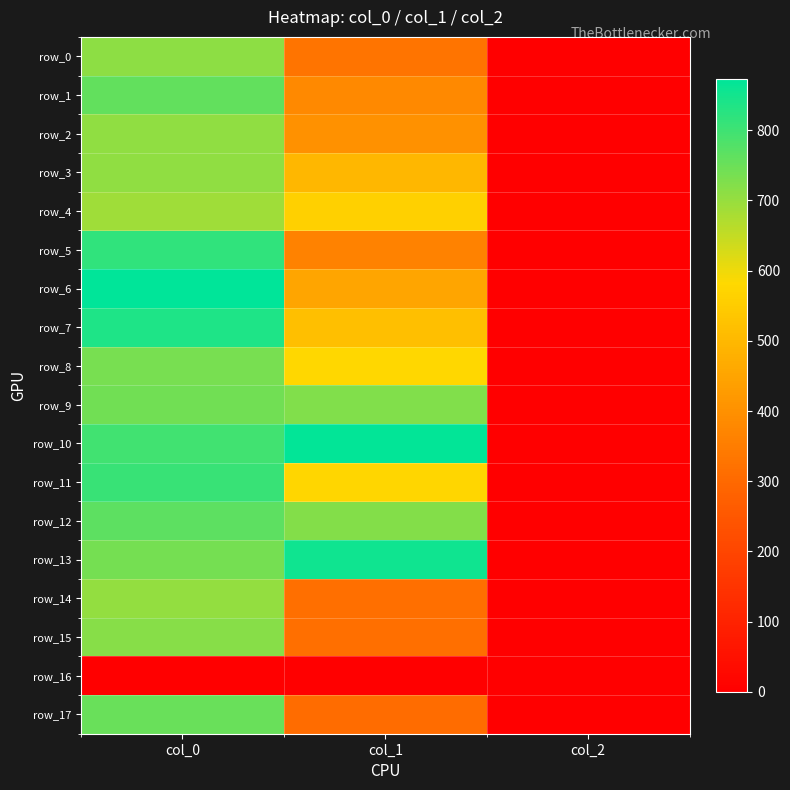

The row_7 series shows 736.1 at col_1. True or false?

False